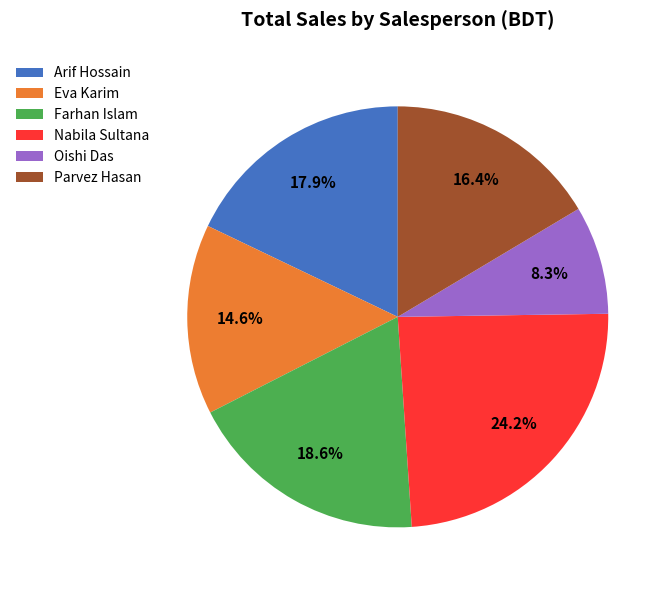

How many segments does this pie chart have?

6